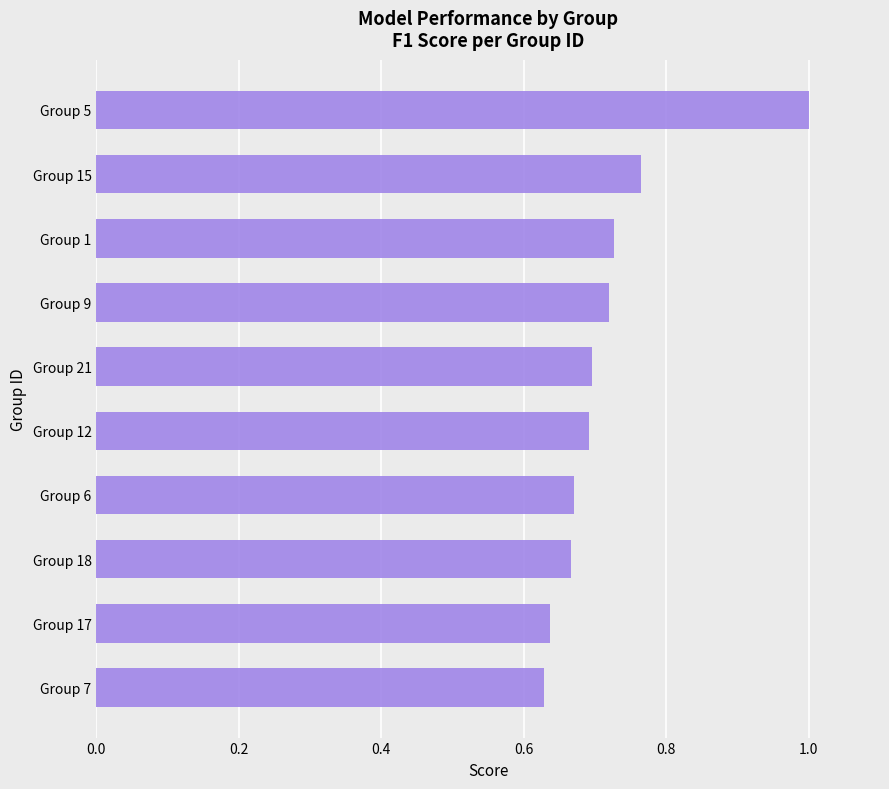

Between Group 21 and Group 1, which is larger?

Group 1